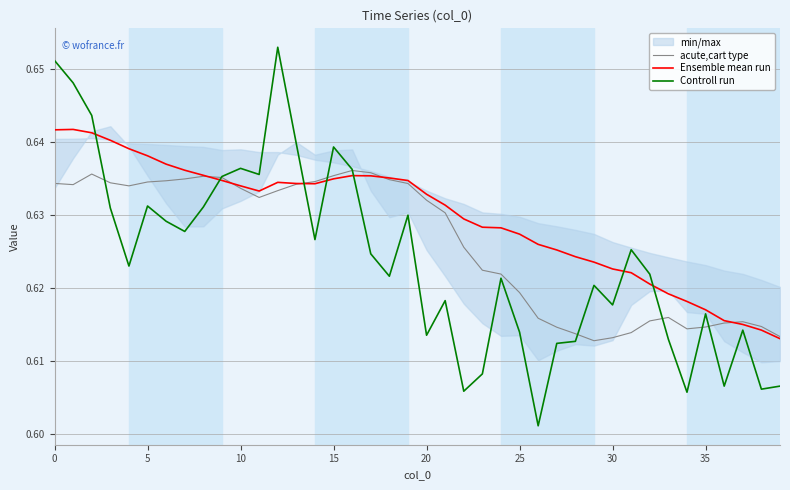

In acute,cart type, how many points are higher than both neighbors (excluding endpoints)?

5